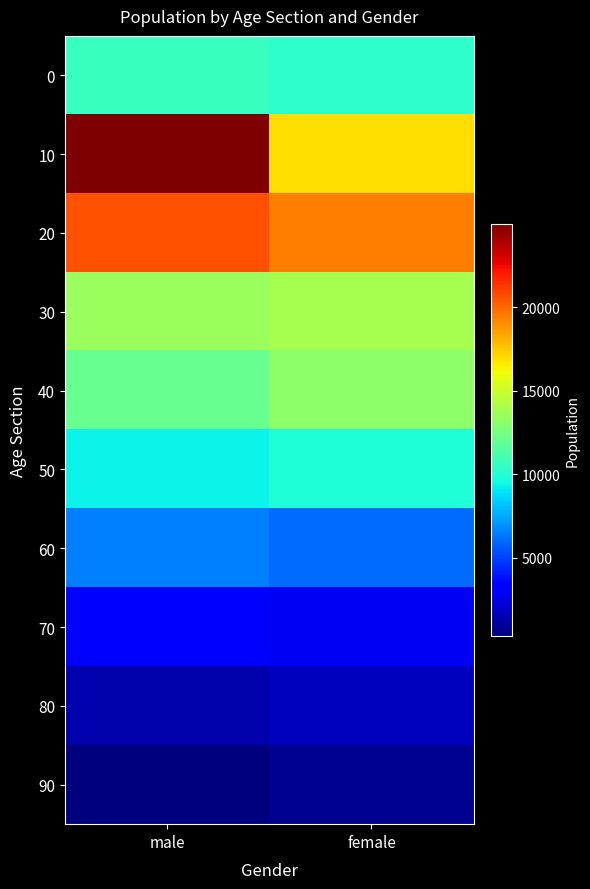

Rank the series at female from lowest to highest value.

90, 80, 70, 60, 50, 0, 40, 30, 10, 20